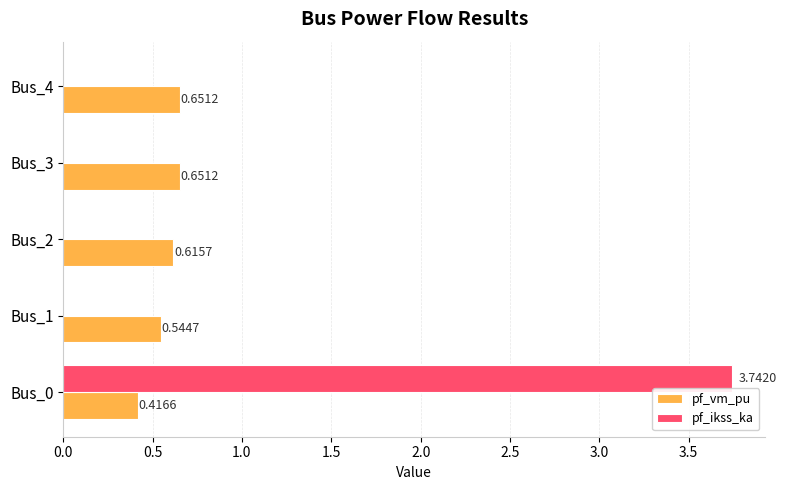

Which series changed the most between Bus_1 and Bus_4?

pf_vm_pu